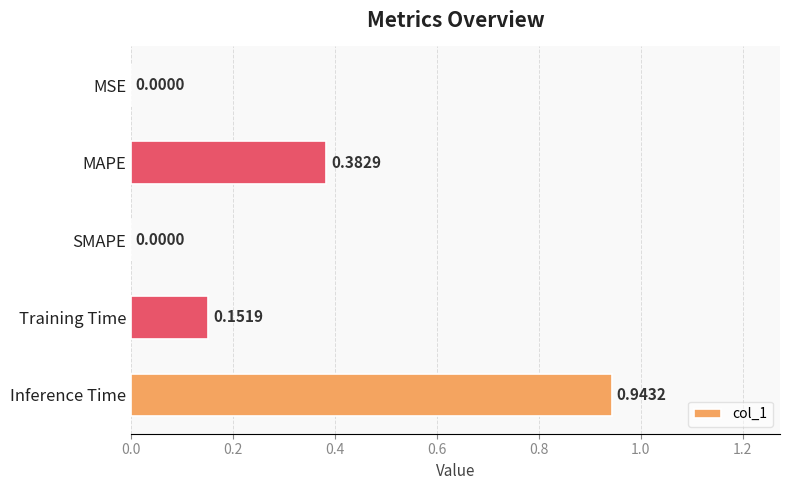

What is the sum of all values?

1.5